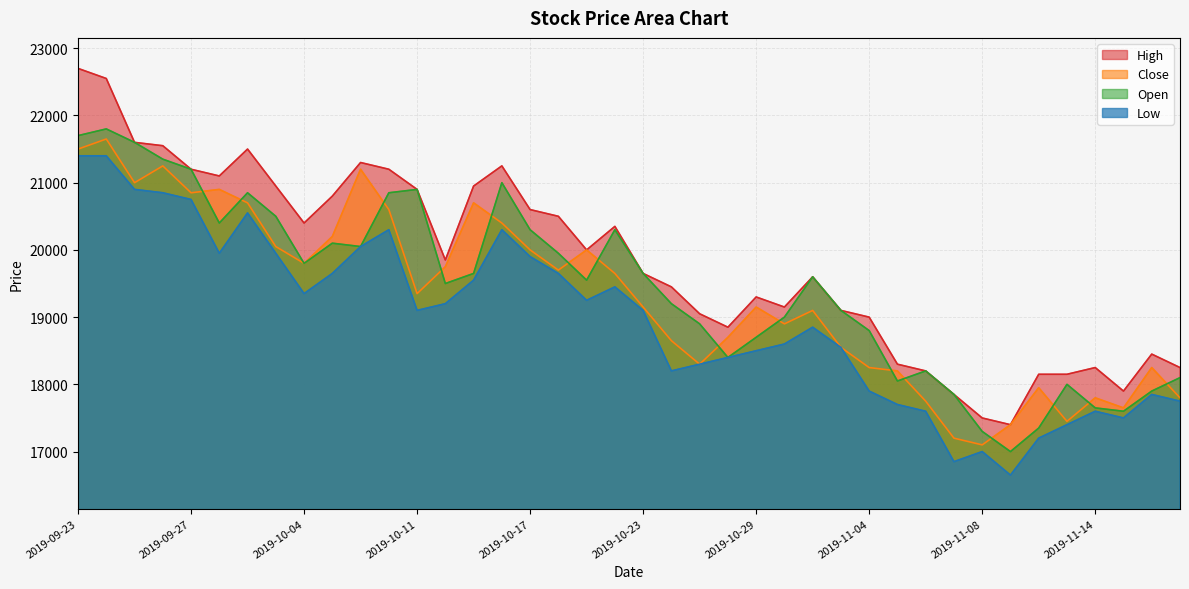

What is the label of the 6th point from the right?

2019-11-12